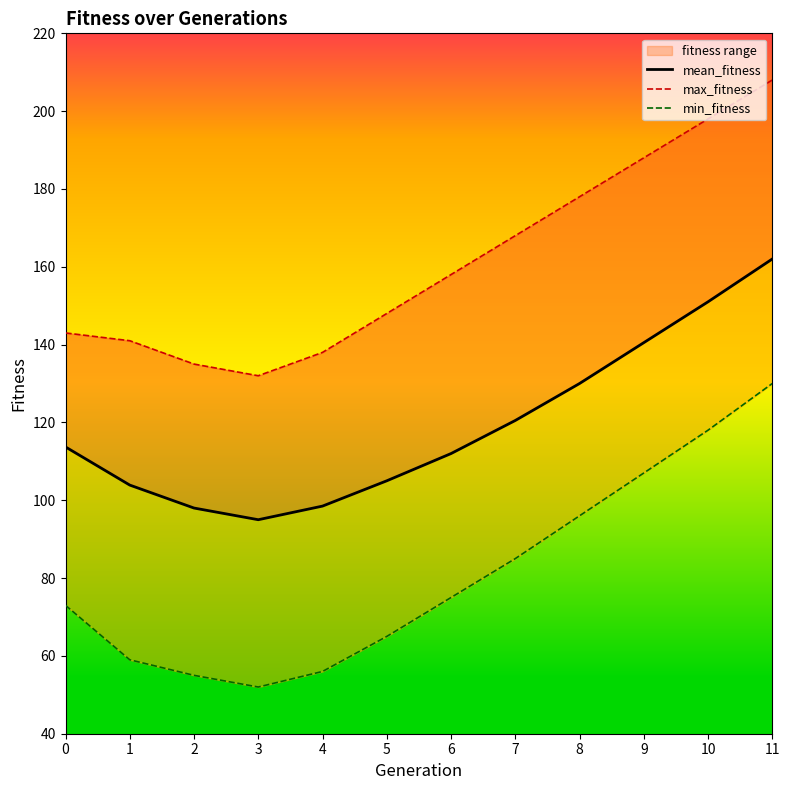

At 1, list the series in order from smallest to largest.

min_fitness, mean_fitness, max_fitness